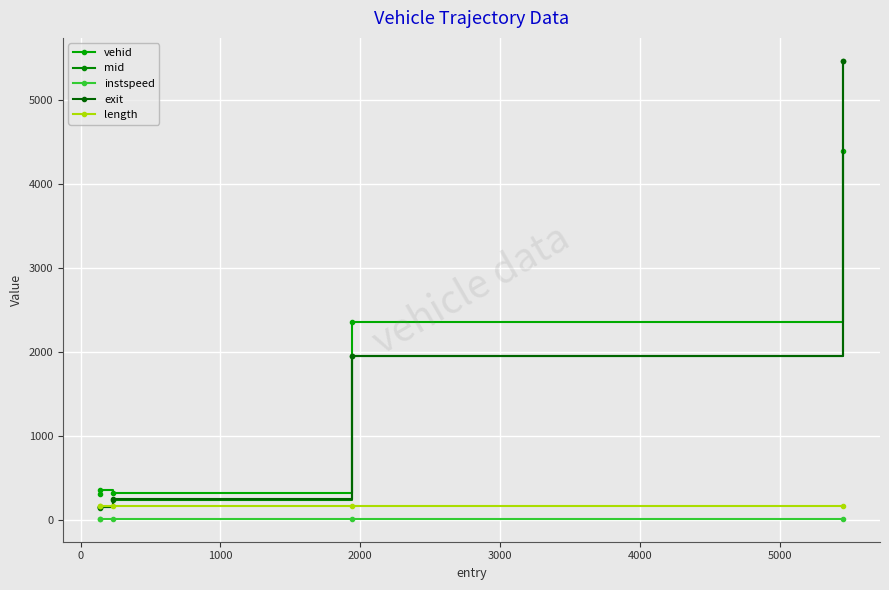

What is the difference between the maximum and minimum values in the mid series?

5312.9